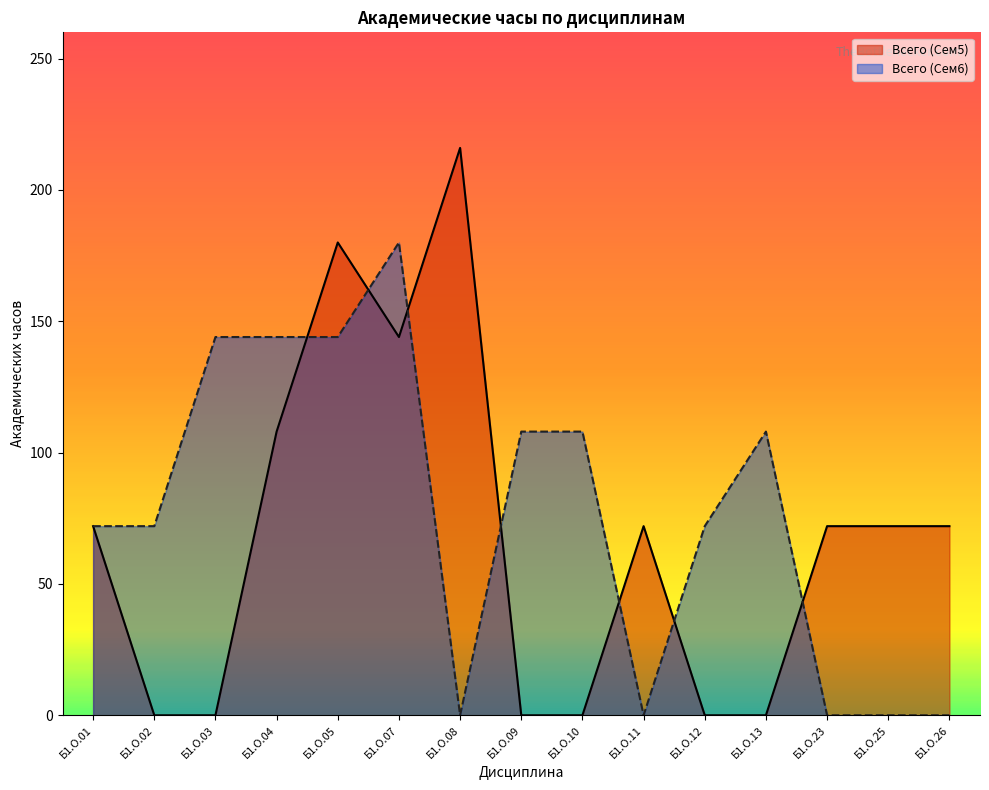

Reading right to left, transcribe all the data shown in this chart.

Всего (Сем5): Б1.О.26=72	Б1.О.25=72	Б1.О.23=72	Б1.О.13=0	Б1.О.12=0	Б1.О.11=72	Б1.О.10=0	Б1.О.09=0	Б1.О.08=216	Б1.О.07=144	Б1.О.05=180	Б1.О.04=108	Б1.О.03=0	Б1.О.02=0	Б1.О.01=72
Всего (Сем6): Б1.О.26=0	Б1.О.25=0	Б1.О.23=0	Б1.О.13=108	Б1.О.12=72	Б1.О.11=0	Б1.О.10=108	Б1.О.09=108	Б1.О.08=0	Б1.О.07=180	Б1.О.05=144	Б1.О.04=144	Б1.О.03=144	Б1.О.02=72	Б1.О.01=72